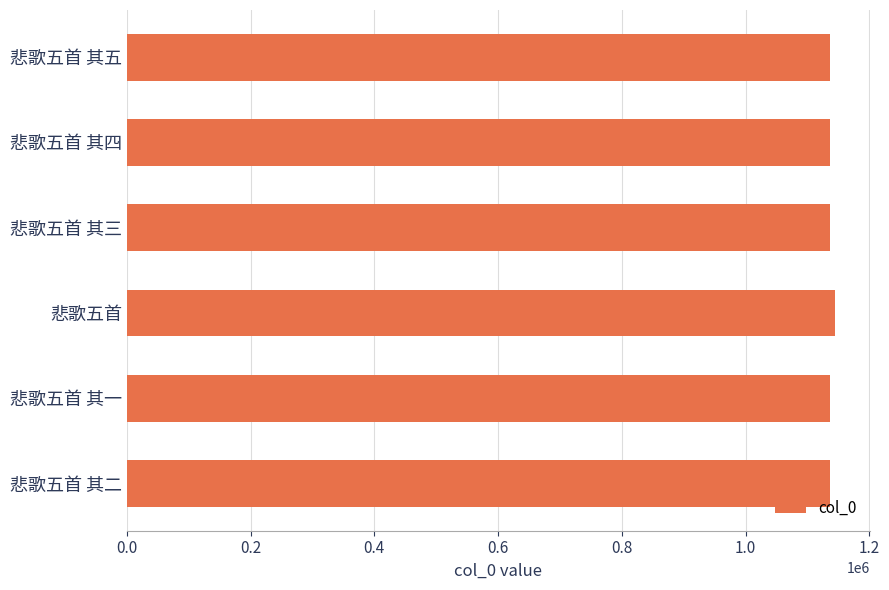

The chart shows a value of 1539397 at 悲歌五首 其四. True or false?

False